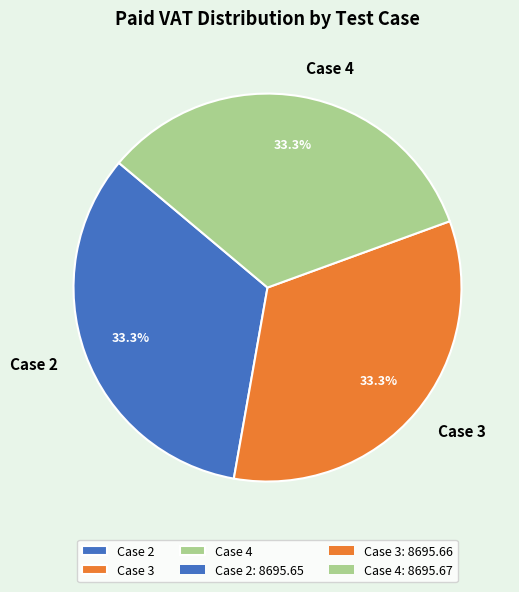

How many slices are in this pie chart?

3